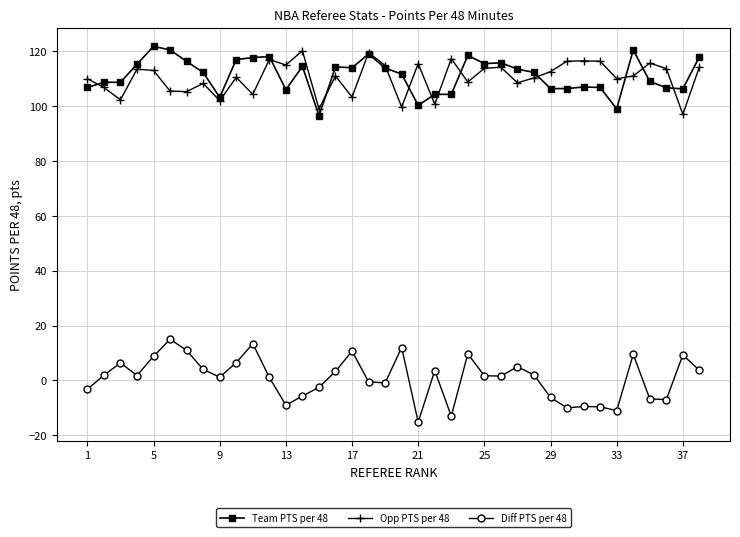

True or false: Diff PTS per 48 and Team PTS per 48 intersect in this chart.

False